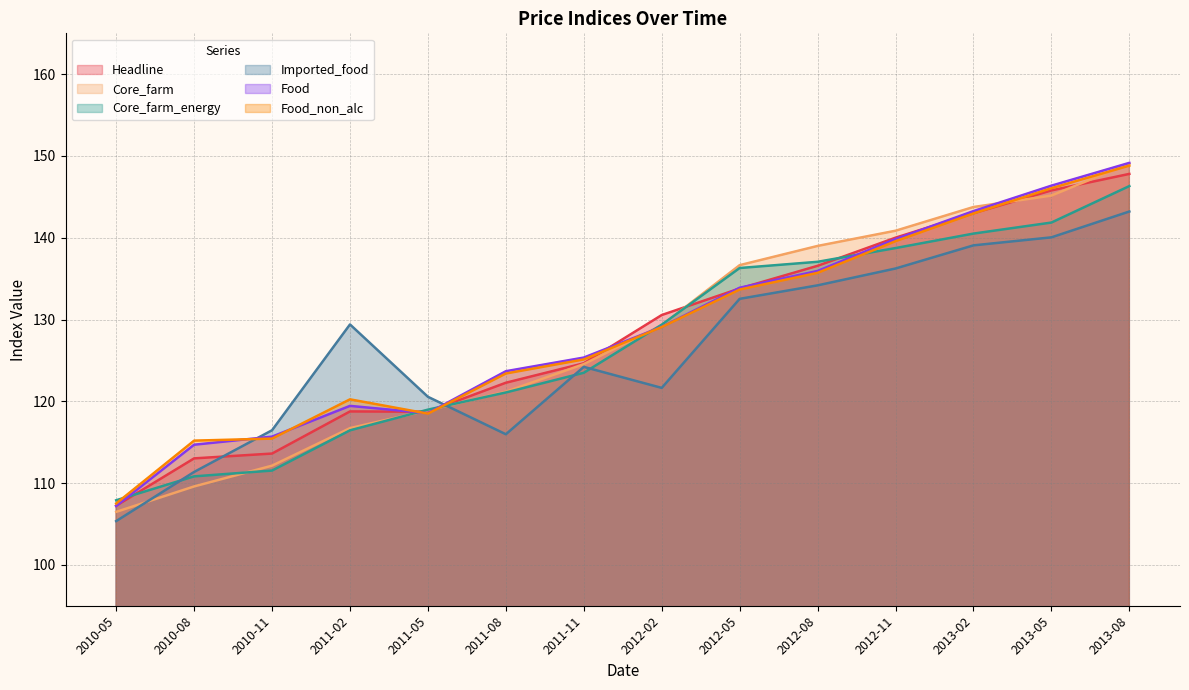

Does the chart have visible grid lines?

Yes